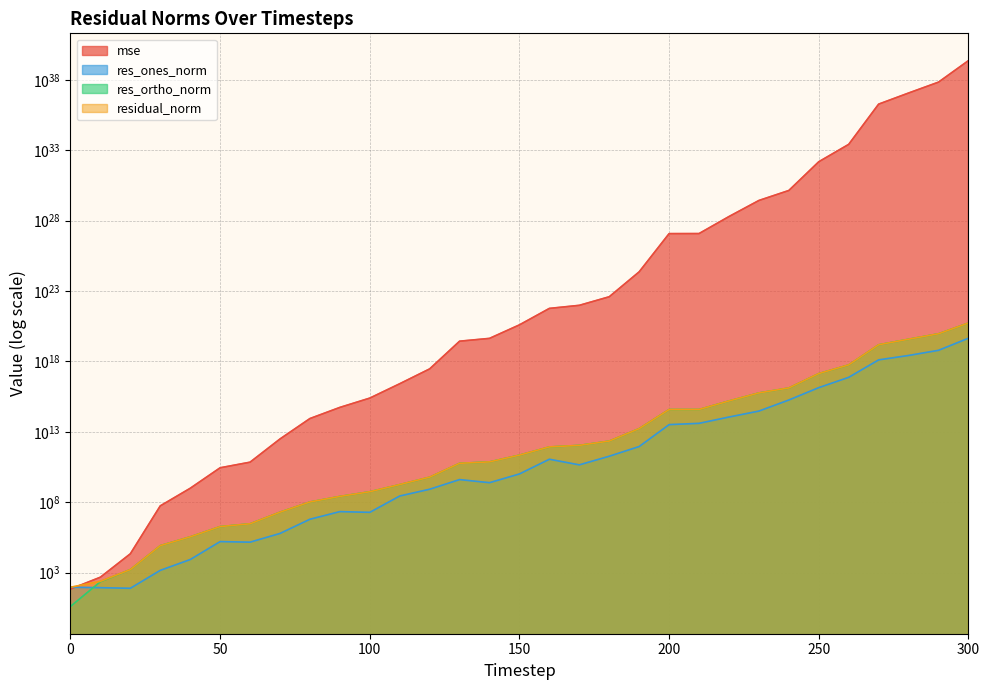

What is the approximate value of res_ones_norm at 50?

158006.2